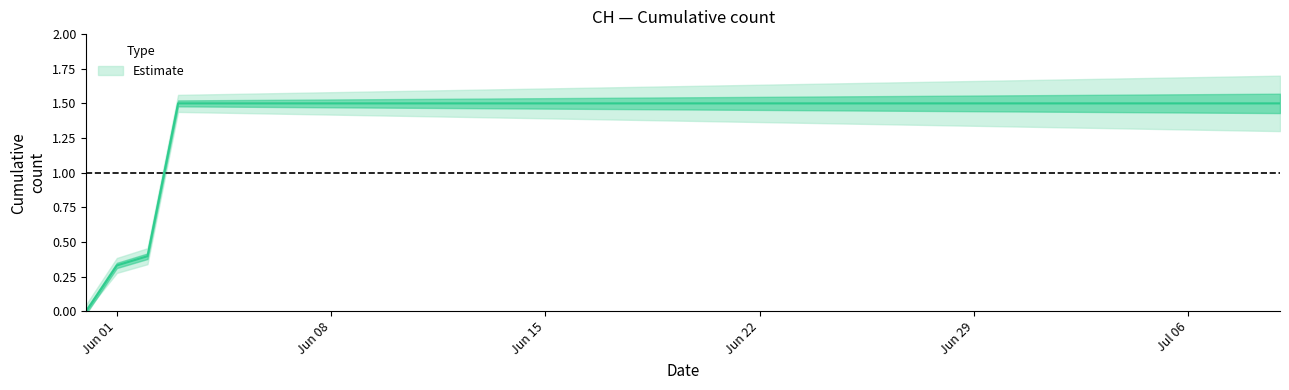

True or false: the data has more than 0 interior local peaks.

False